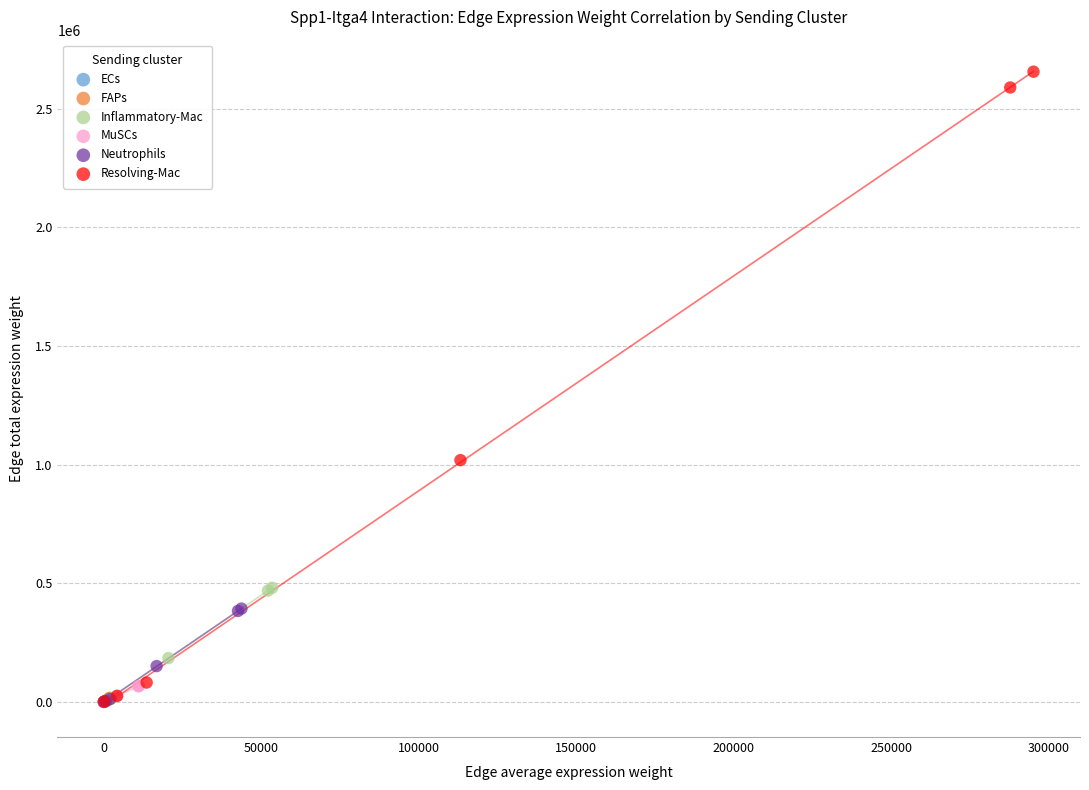

Which series has the largest Y range (max minus min)?

Resolving-Mac